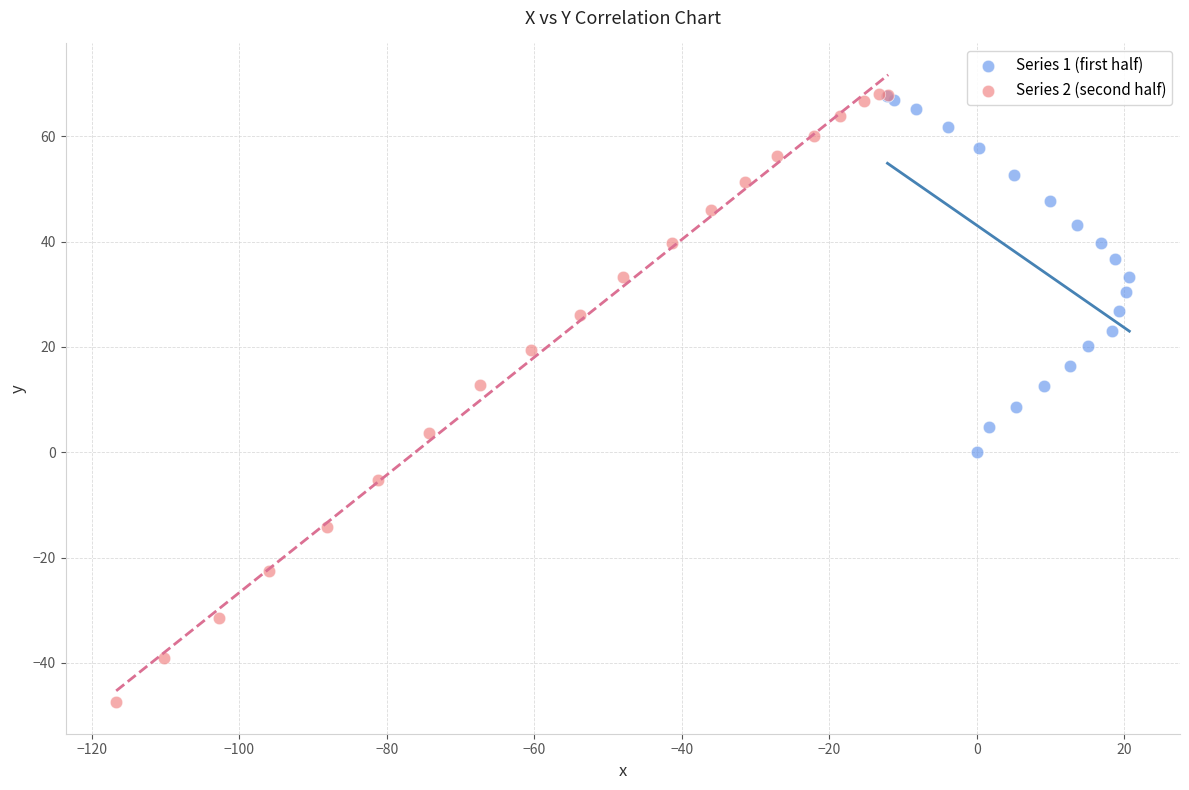

Which series reaches the minimum Y coordinate?

Series 2 (second half)